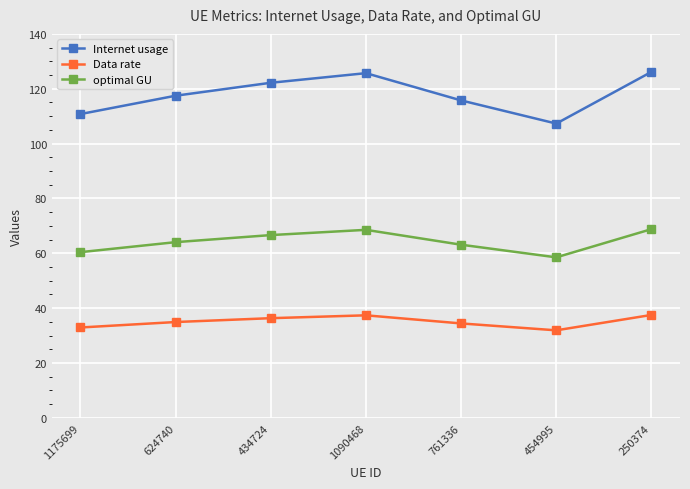

True or false: Internet usage has a value of 74.6 at 624740.

False